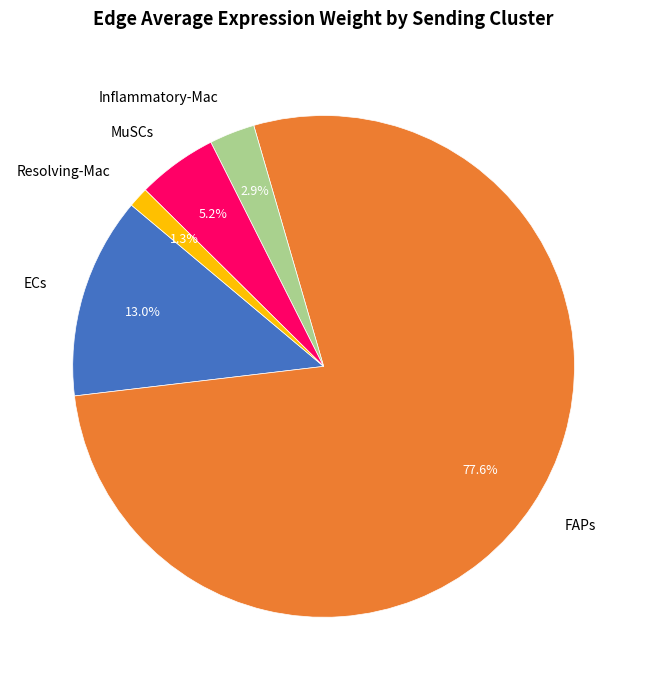

Rank the categories by value from highest to lowest.

FAPs, ECs, MuSCs, Inflammatory-Mac, Resolving-Mac